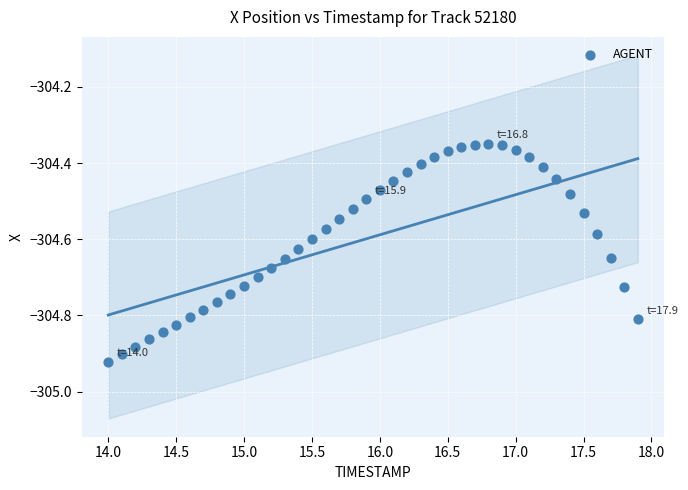

What is the range of X values (max minus min)?

3.9